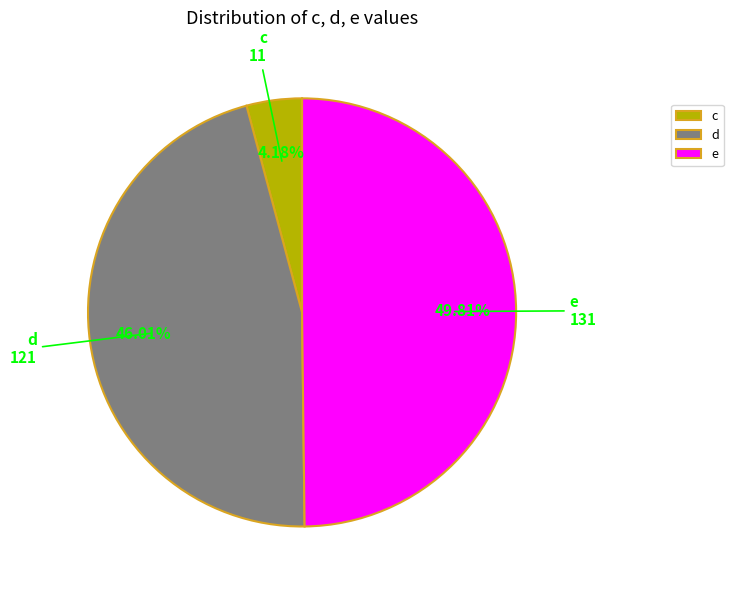

How many segments does this pie chart have?

3